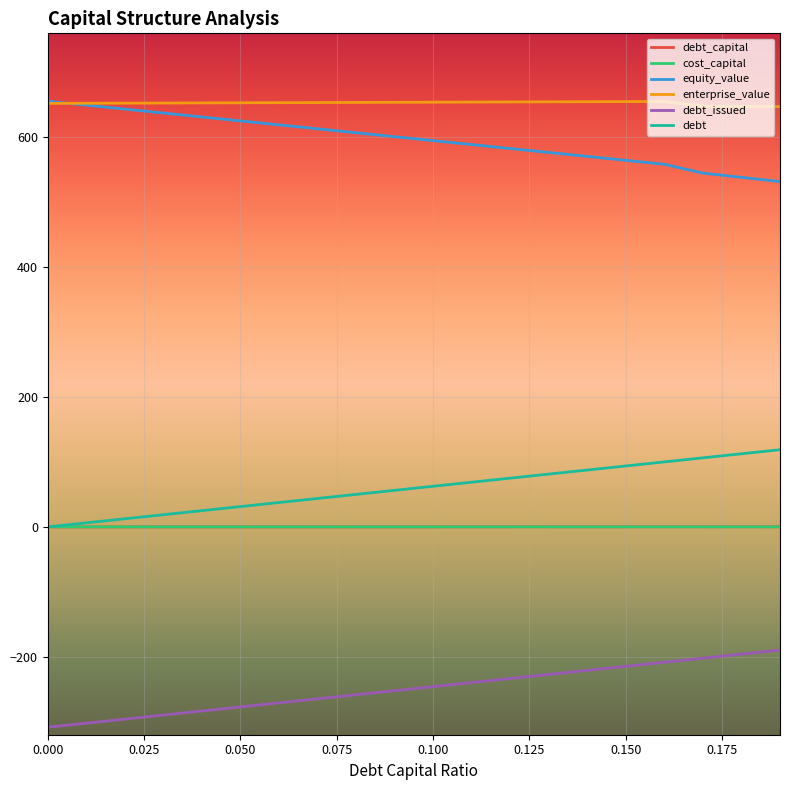

Which series has the largest total across all categories?

enterprise_value